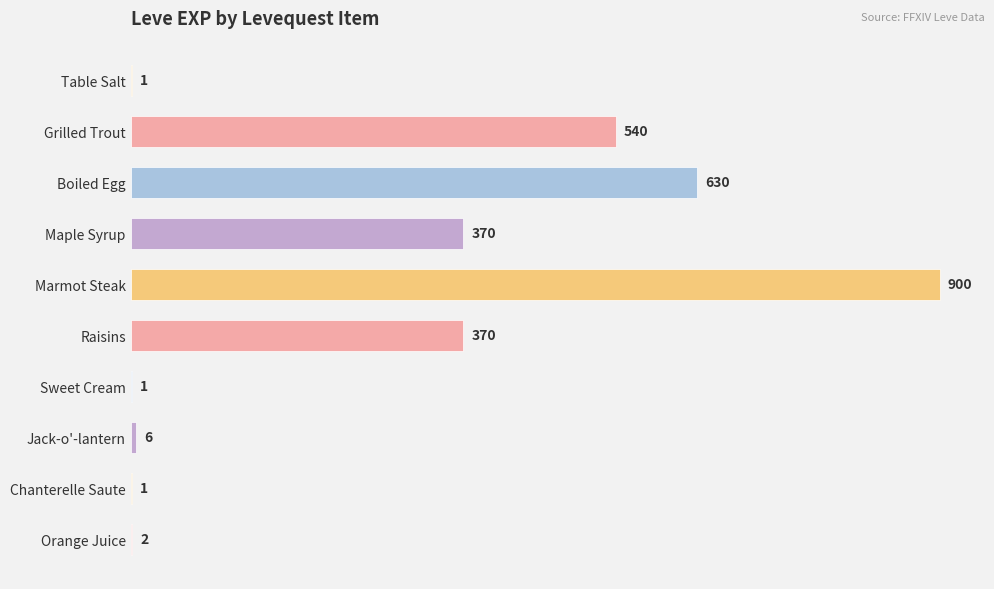

Which has a higher value, Table Salt or Boiled Egg?

Boiled Egg